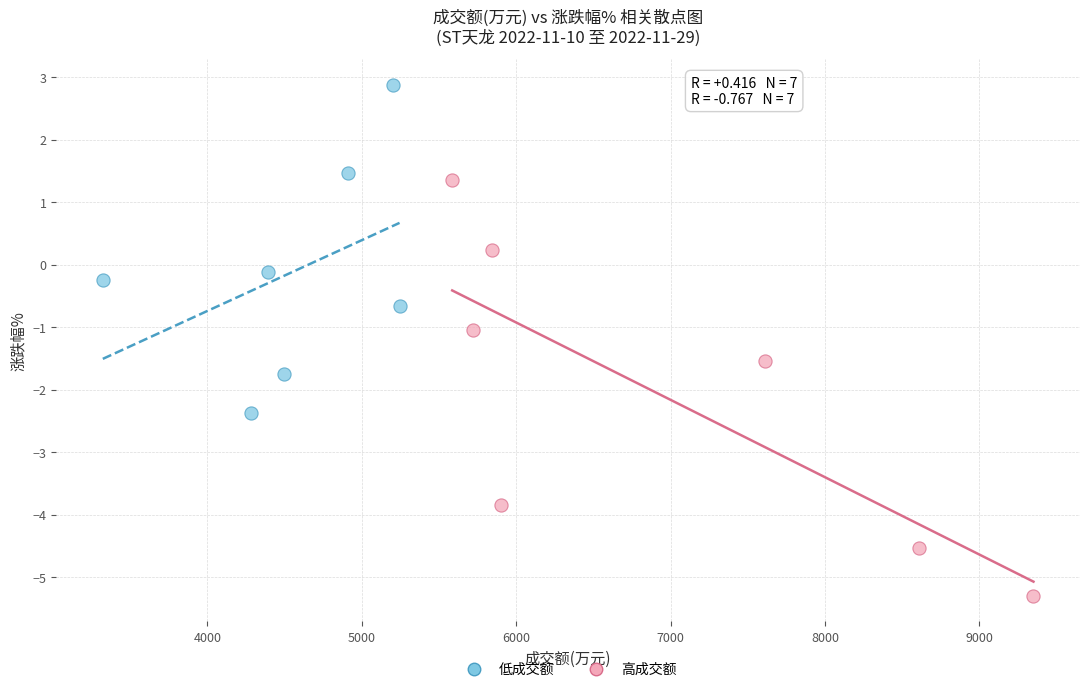

What are all the series names shown in the legend?

低成交额, 高成交额